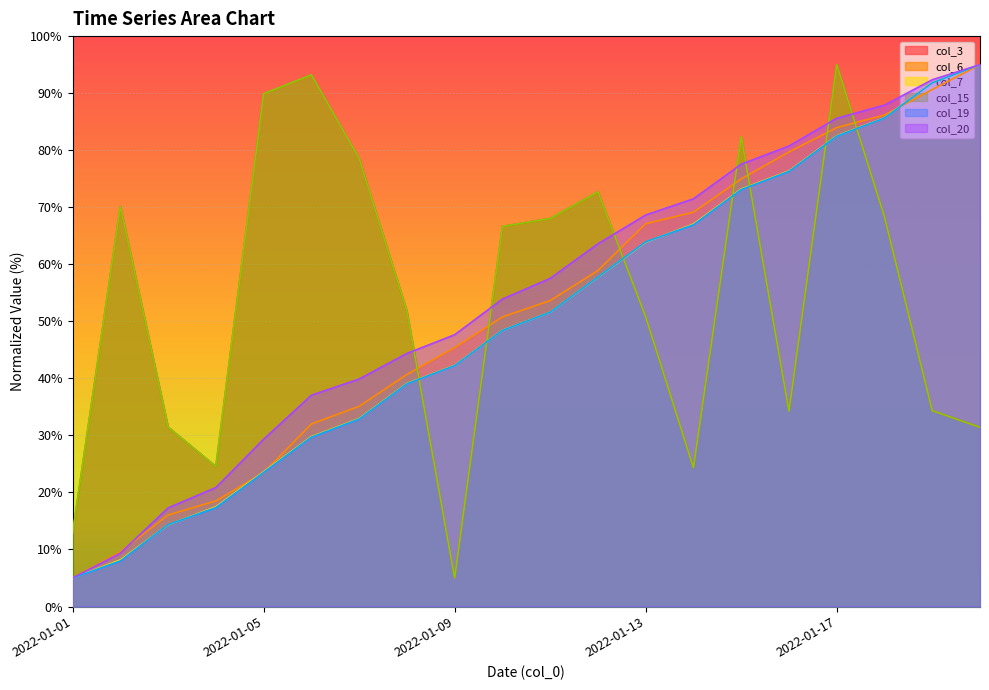

What are all the series names shown in the legend?

col_3, col_6, col_7, col_15, col_19, col_20